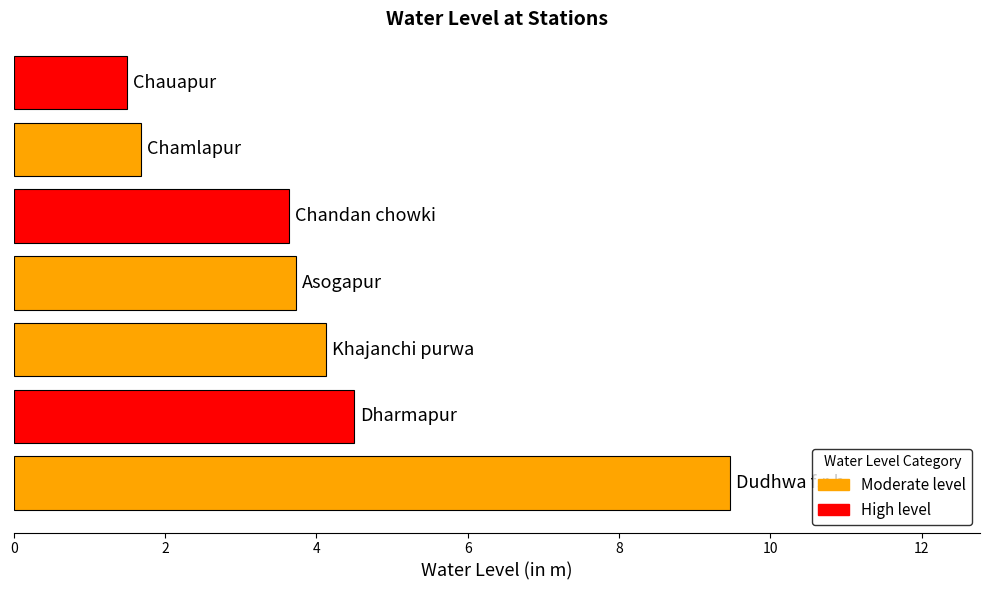

What is the smallest value displayed?

1.5